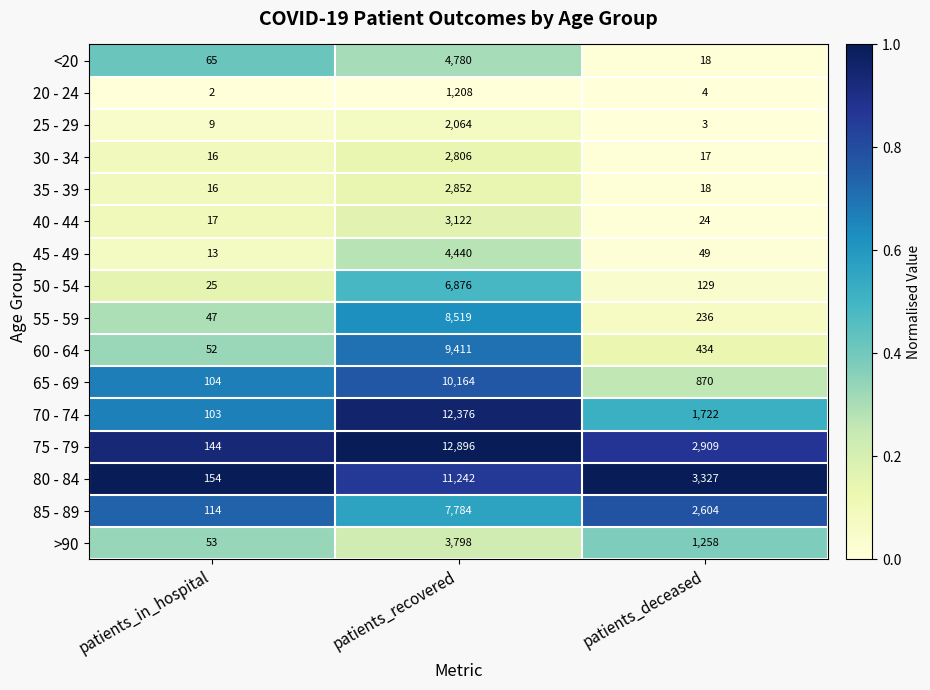

Is it true that 60 - 64 equals 434 at patients_deceased?

True